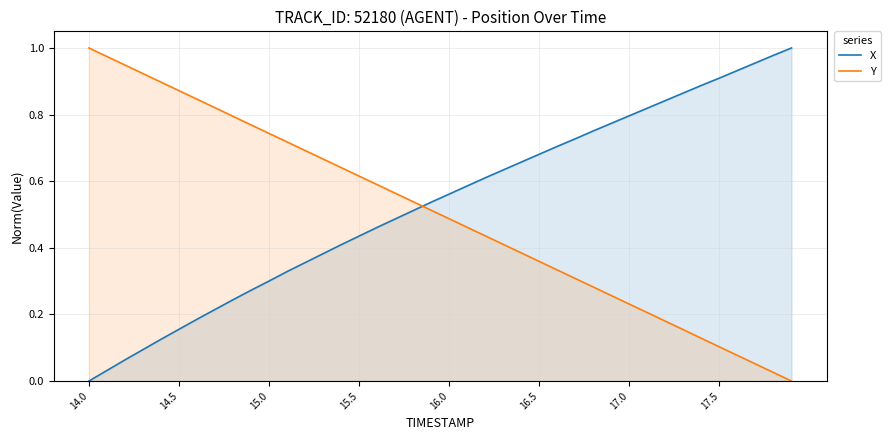

What is the difference between the maximum and minimum values in the X series?

1.0